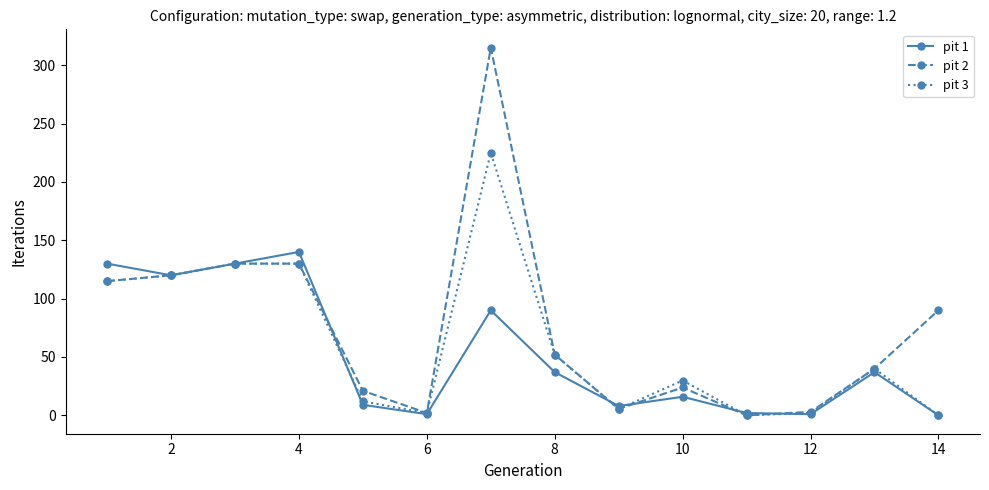

What is the value of the pit 1 point at the 5th from the left?

9.0